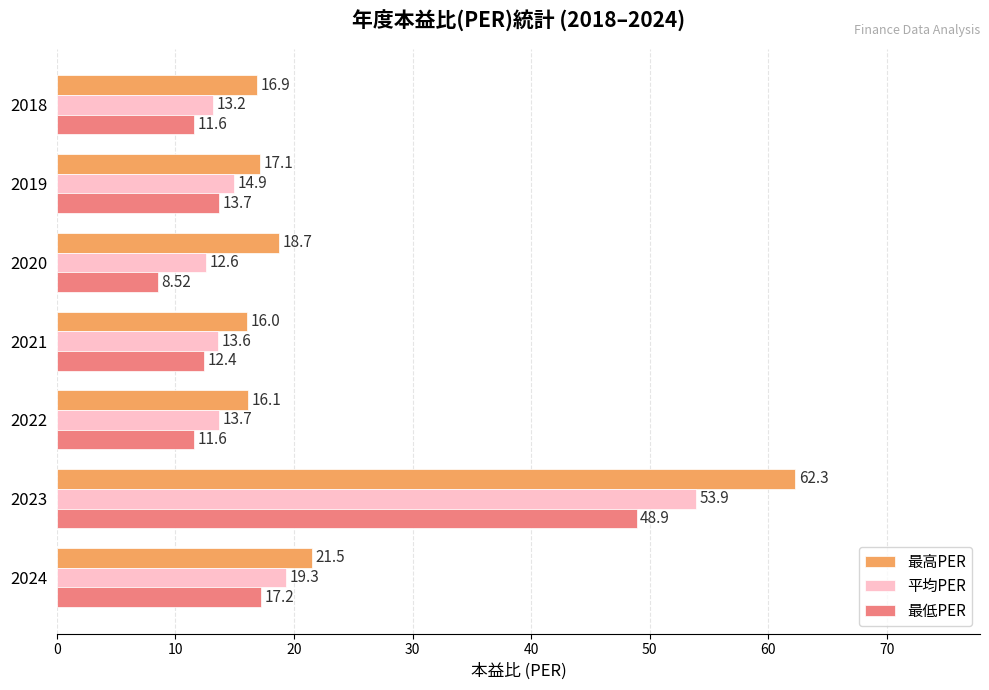

At which category is the sum across all series the highest?

2023